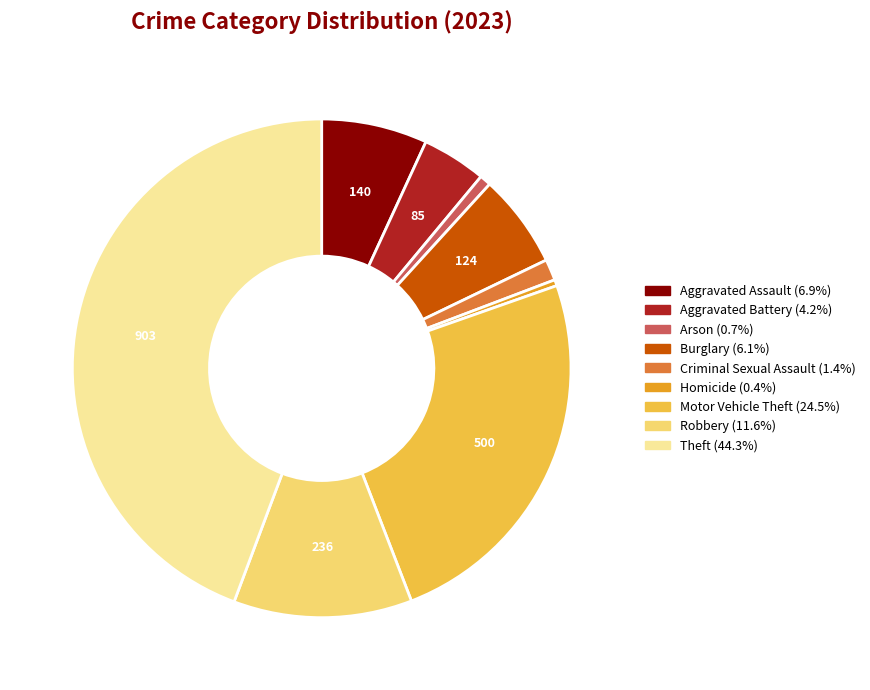

Combined, do Motor Vehicle Theft and Aggravated Assault account for over 50%?

No